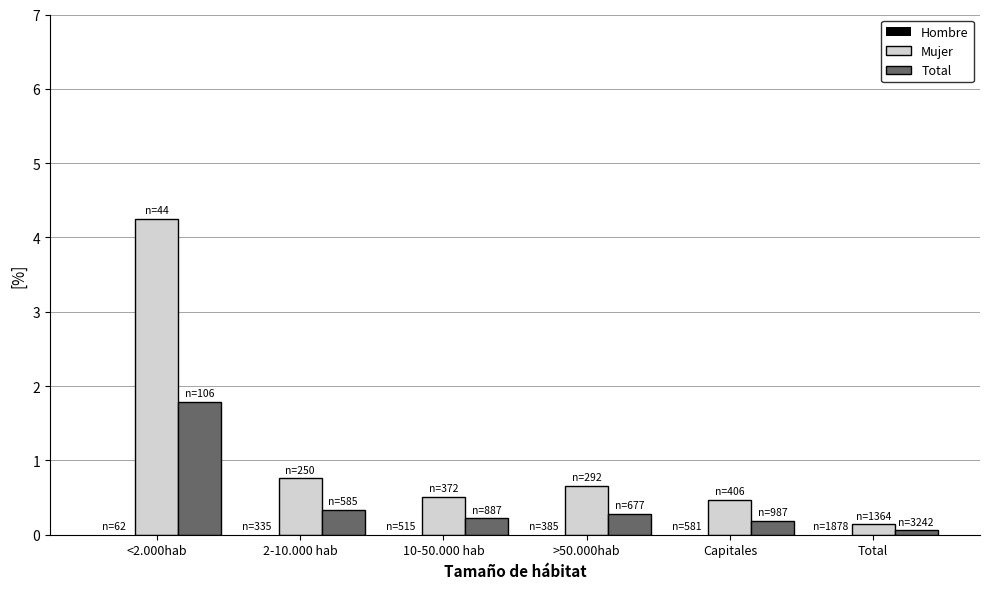

What is the average value of the Mujer series?

1.1